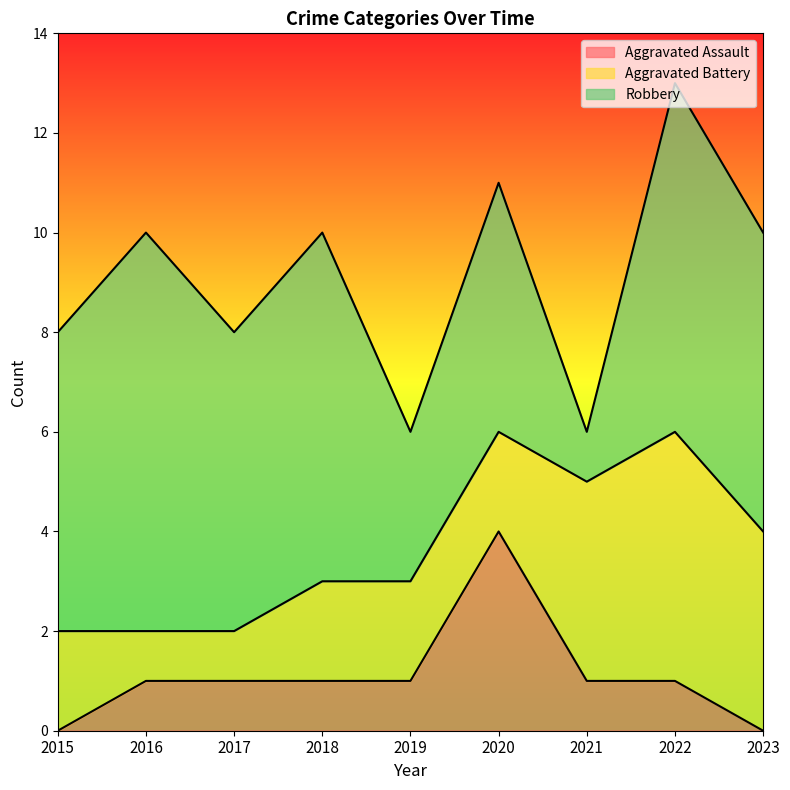

At which label does Robbery reach its minimum?

2021